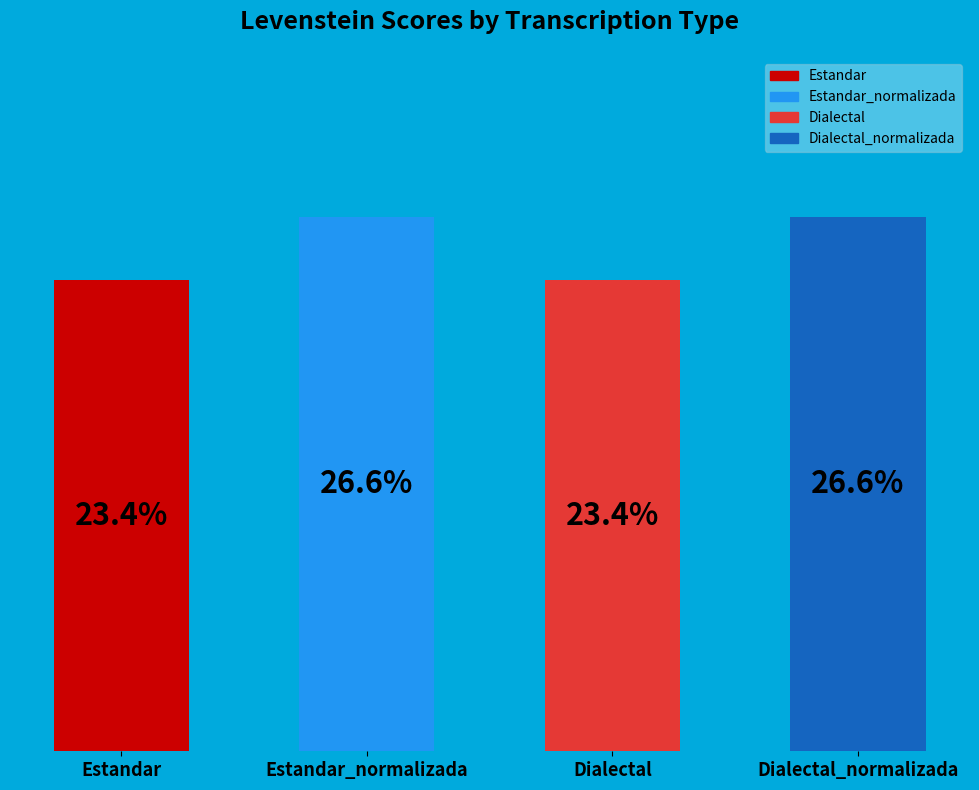

Between Estandar and Dialectal_normalizada, which is larger?

Dialectal_normalizada